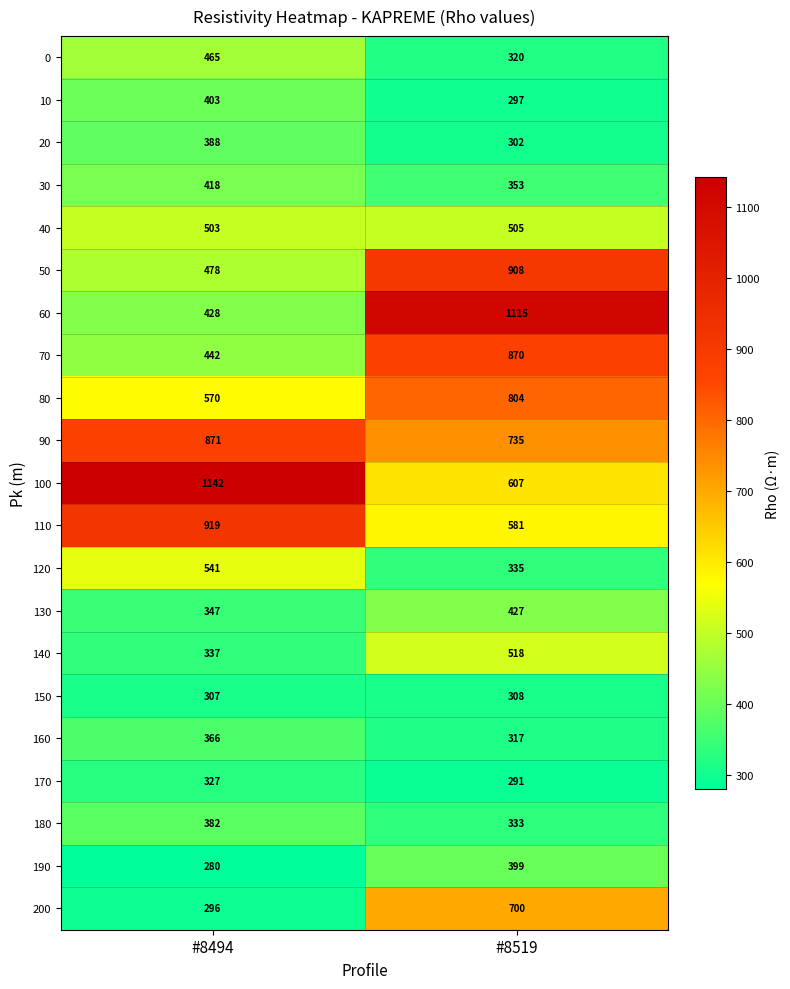

What is the approximate value of 80 at #8519, to the nearest 10?

800